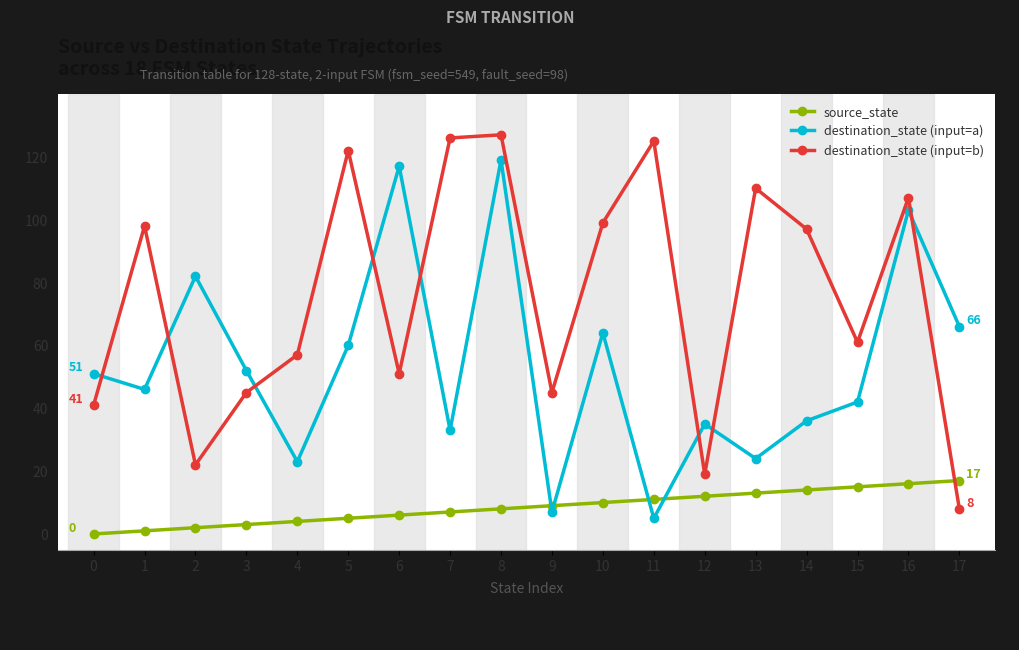

Read the destination_state (input=b) value at 17, to the nearest 10.

10